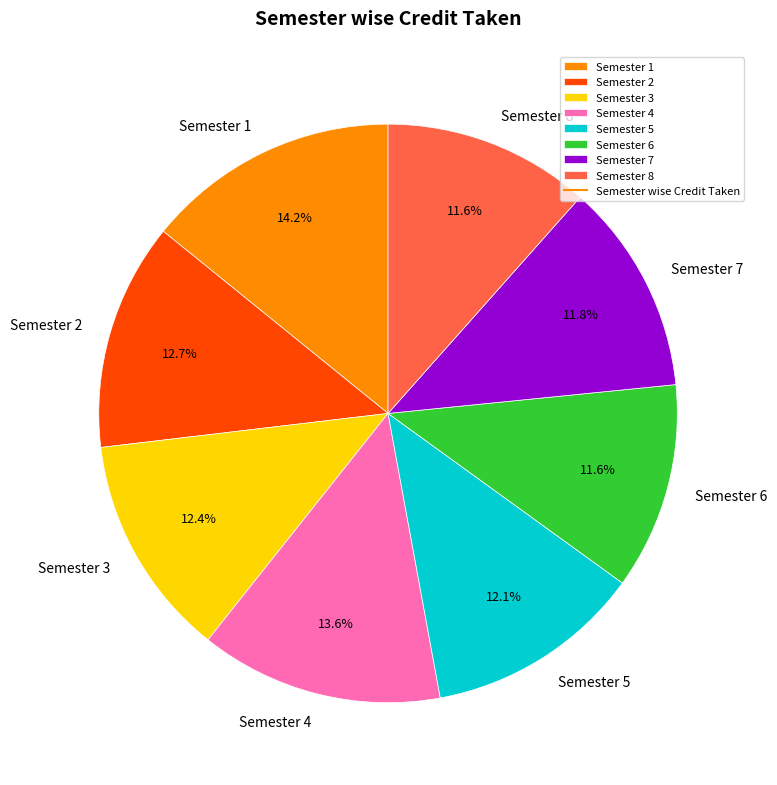

Does Semester 8 account for over 50% of the chart?

No